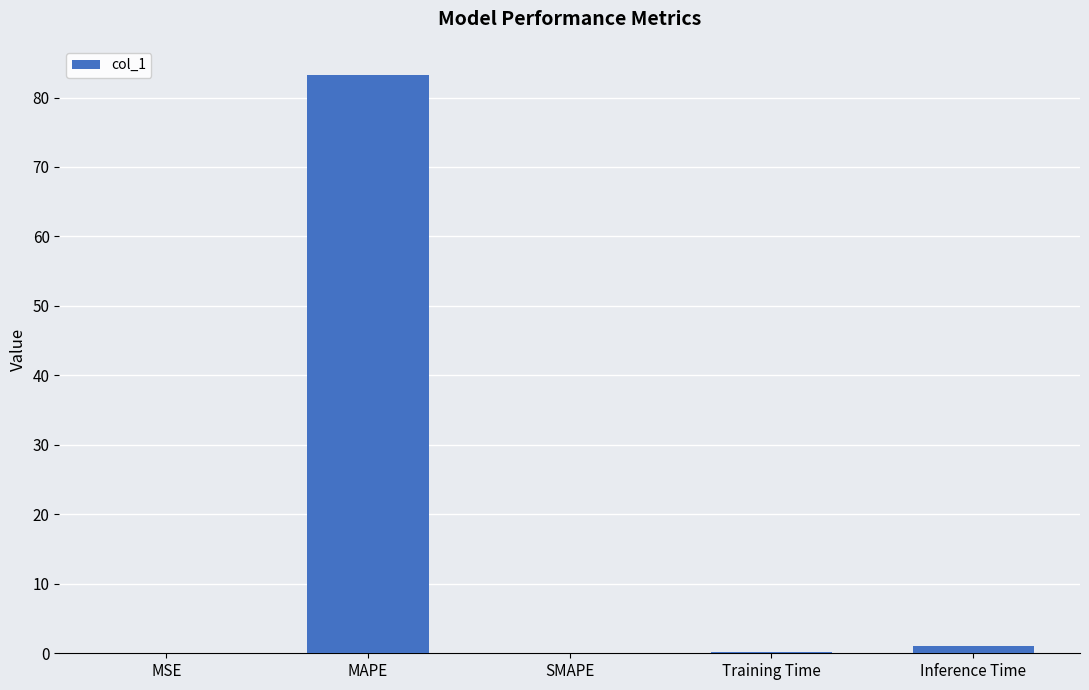

Are the bars horizontal?

No